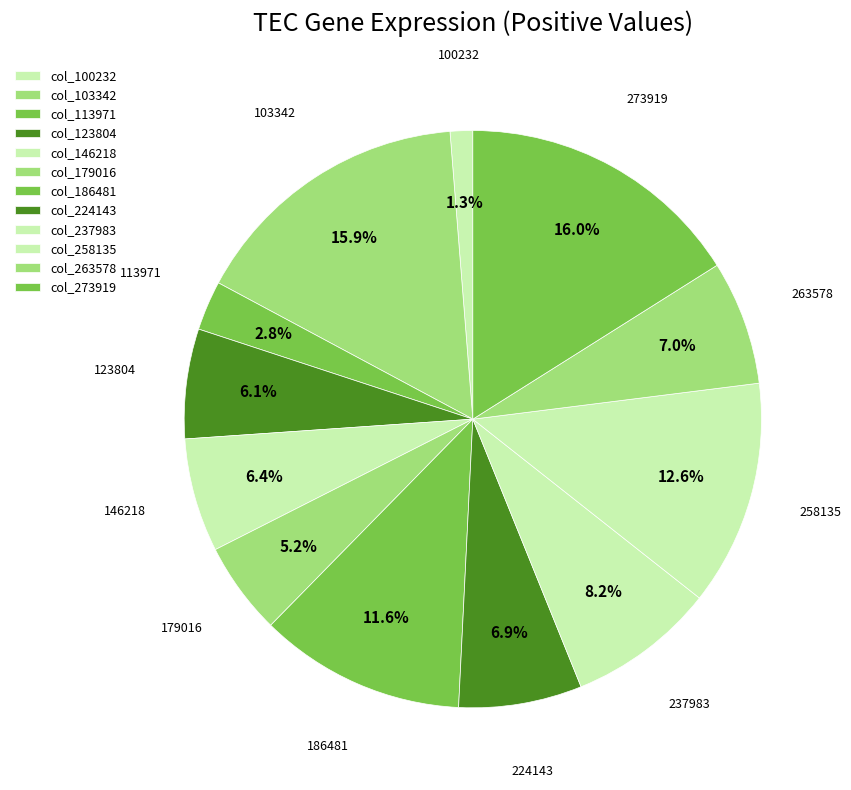

Does any single category account for the majority?

No